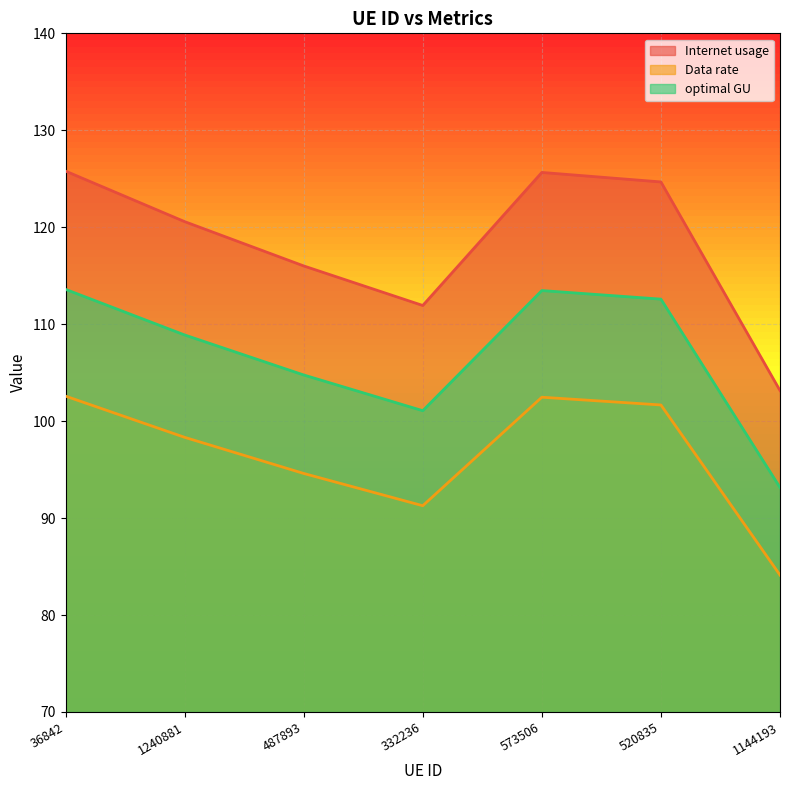

List the series in order of their overall mean, lowest first.

Data rate, optimal GU, Internet usage